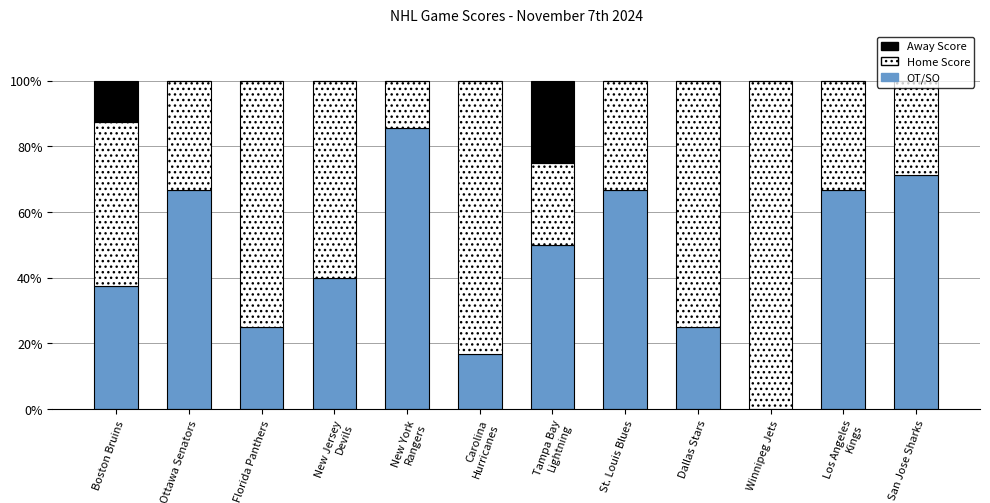

Which category has the highest value in the Away Score series?

New York Rangers